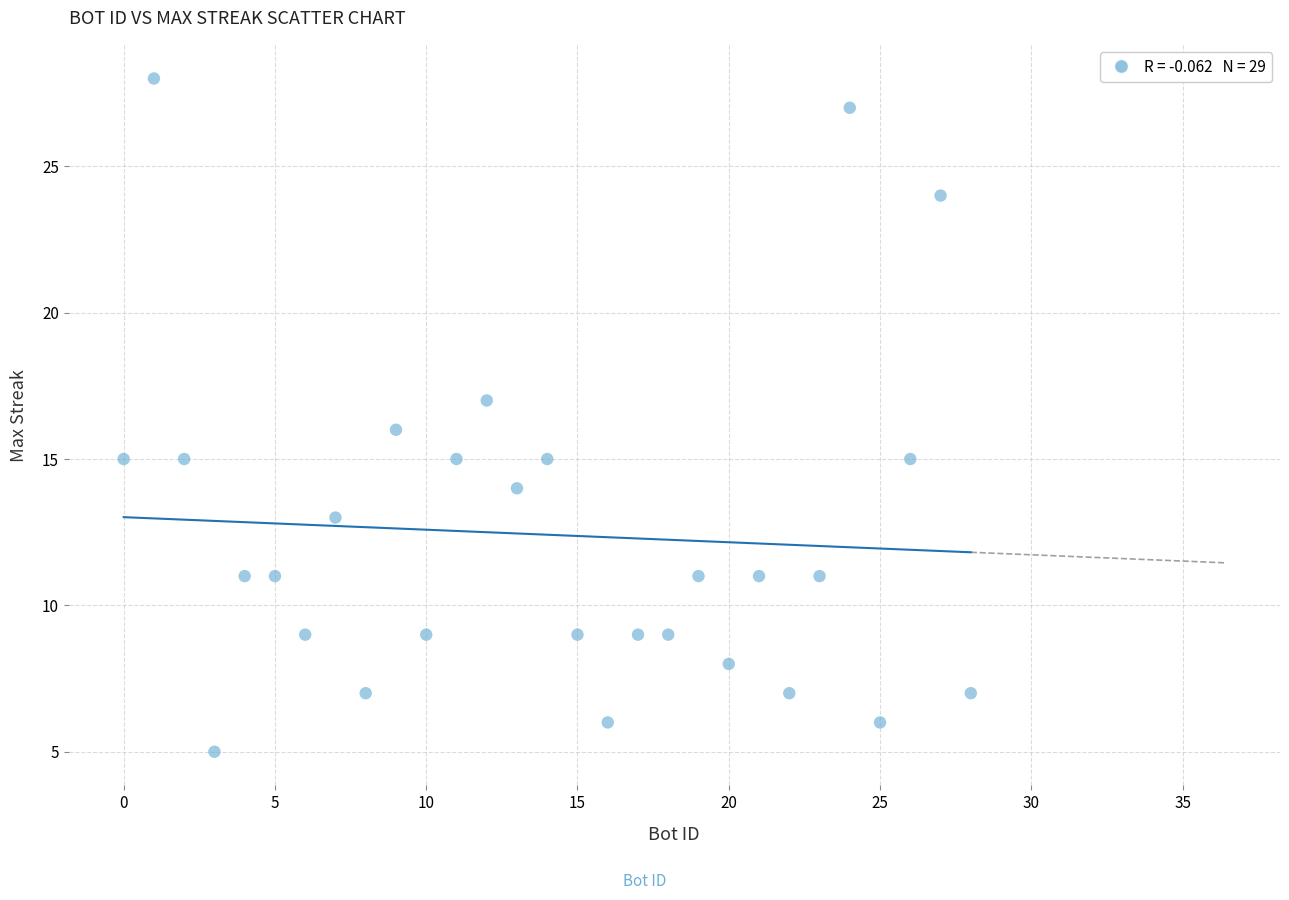

What is the range of X values (max minus min)?

28